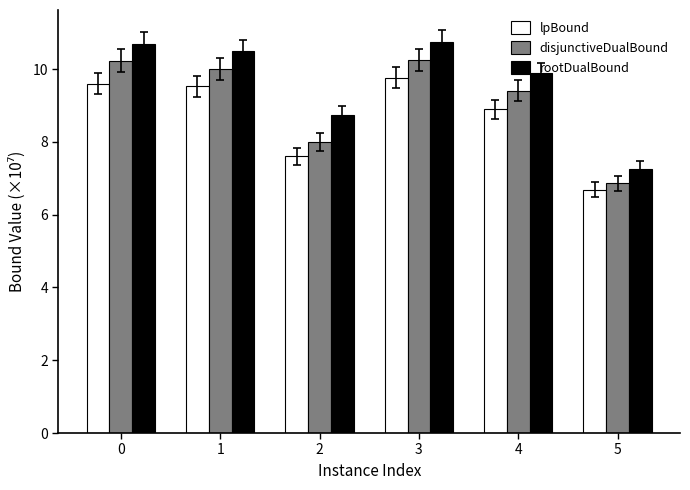

What is the difference between the lpBound values at 2 and 4?

1.3